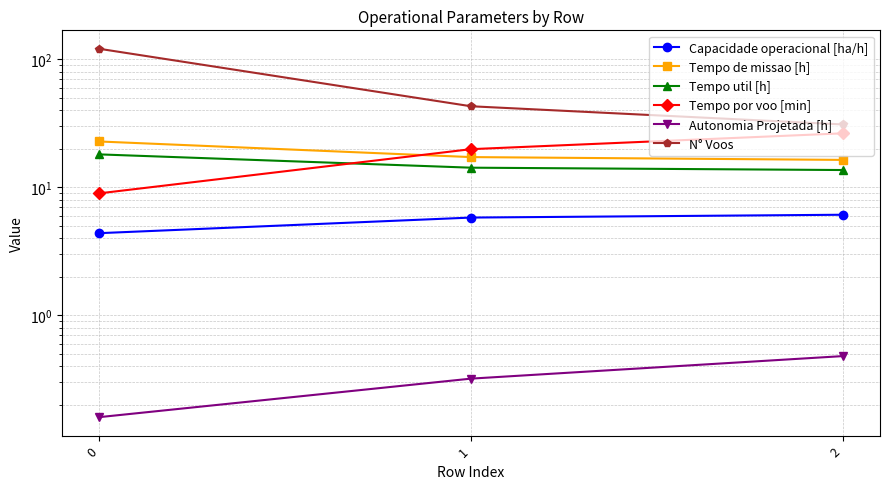

Rank the series at 1 from highest to lowest value.

N° Voos, Tempo por voo [min], Tempo de missao [h], Tempo util [h], Capacidade operacional [ha/h], Autonomia Projetada [h]